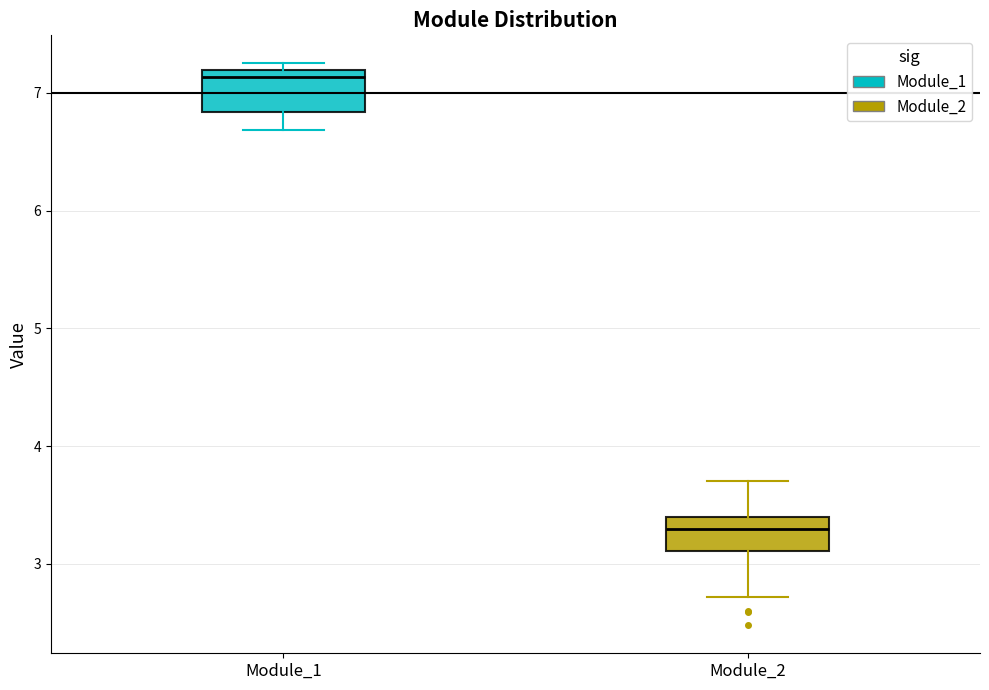

Reading left to right, read every box against the y-axis: the position of its median line, the range the box covers, and the ends of its whiskers. The values are not printed on the chart, so give them approximately, as read against the axis.

Module_1: median 7.1, box 6.8 to 7.2, whiskers 6.7 to 7.3
Module_2: median 3.3, box 3.1 to 3.4, whiskers 2.7 to 3.7